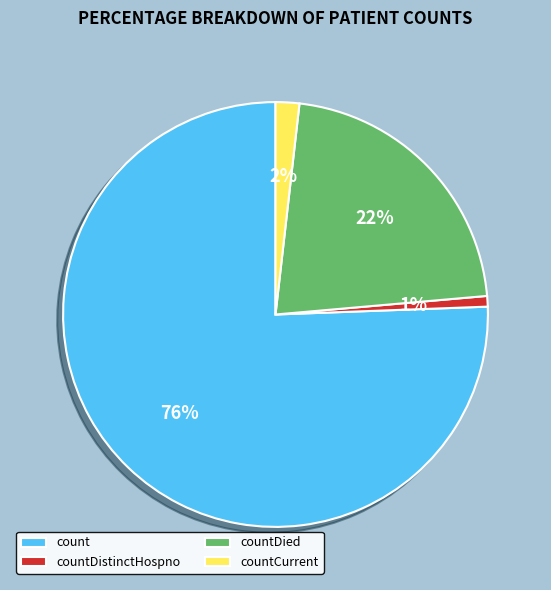

Does countDied represent more than half of the total?

No